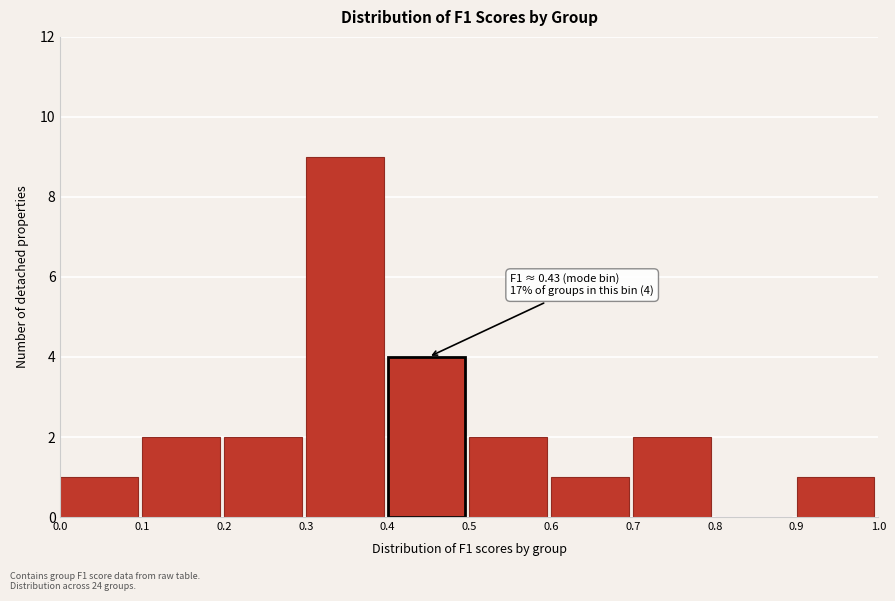

Over which range of the x-axis is the bar tallest?

0.3 to 0.4